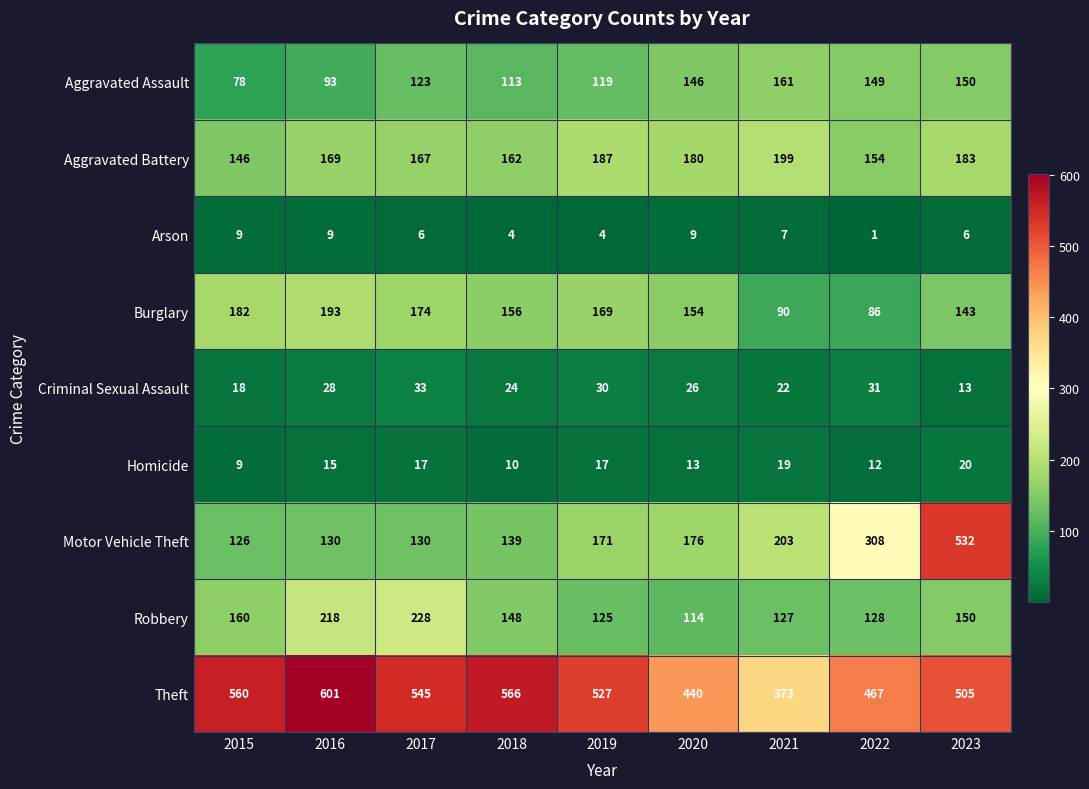

The Criminal Sexual Assault series shows 13 at 2023. True or false?

True